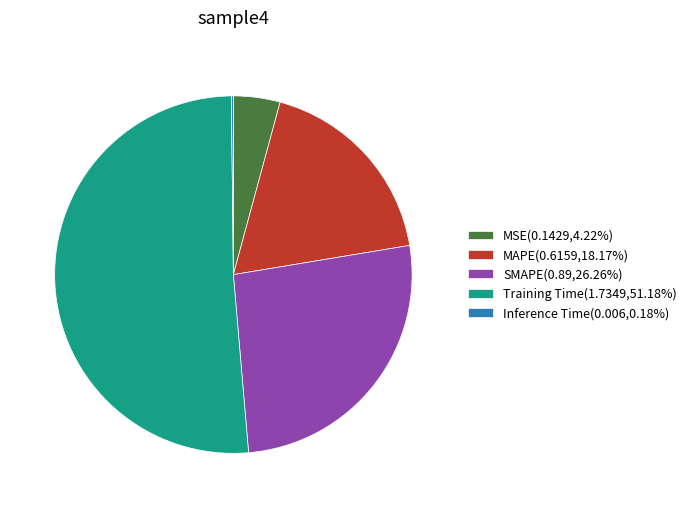

Does MSE account for over 50% of the chart?

No